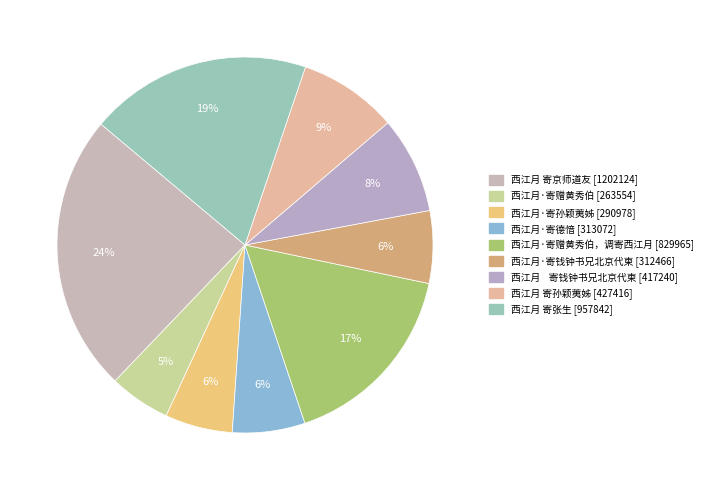

Count the number of slices in the pie.

9